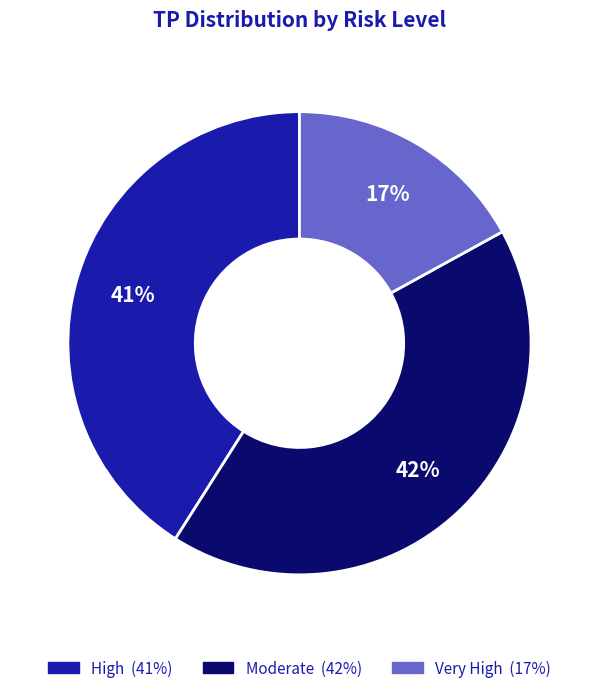

To the nearest percent, what is the difference between the Moderate and Very High slice percentages?

25%